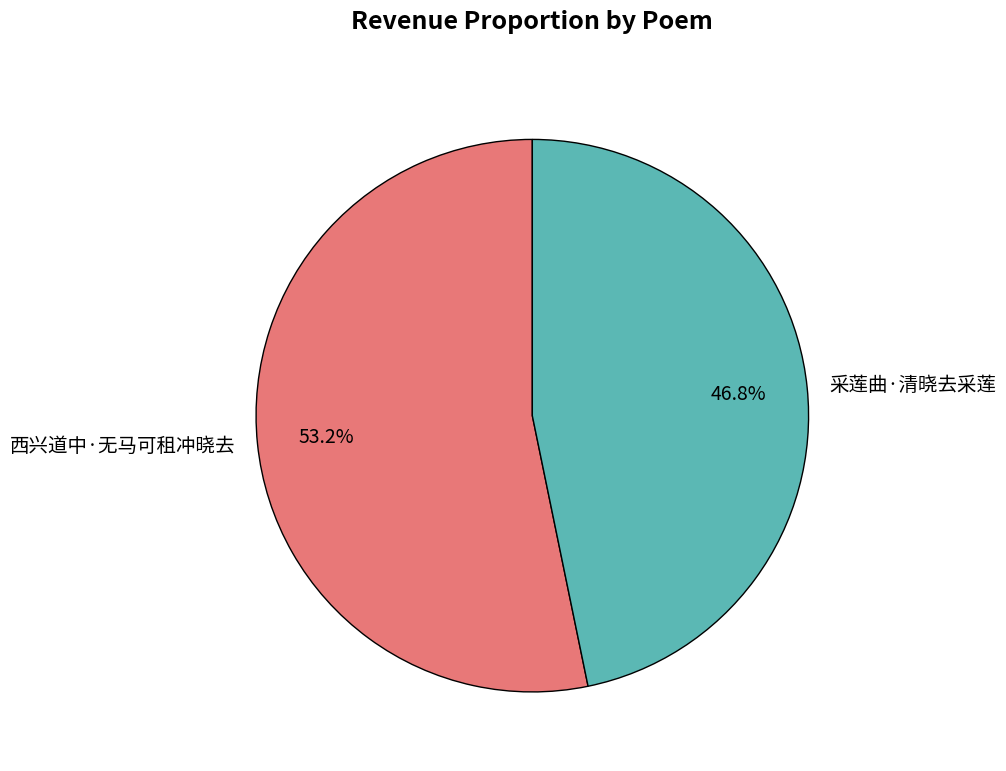

What is the ratio of the value at 西兴道中·无马可租冲晓去 to the value at 采莲曲·清晓去采莲?

1.1